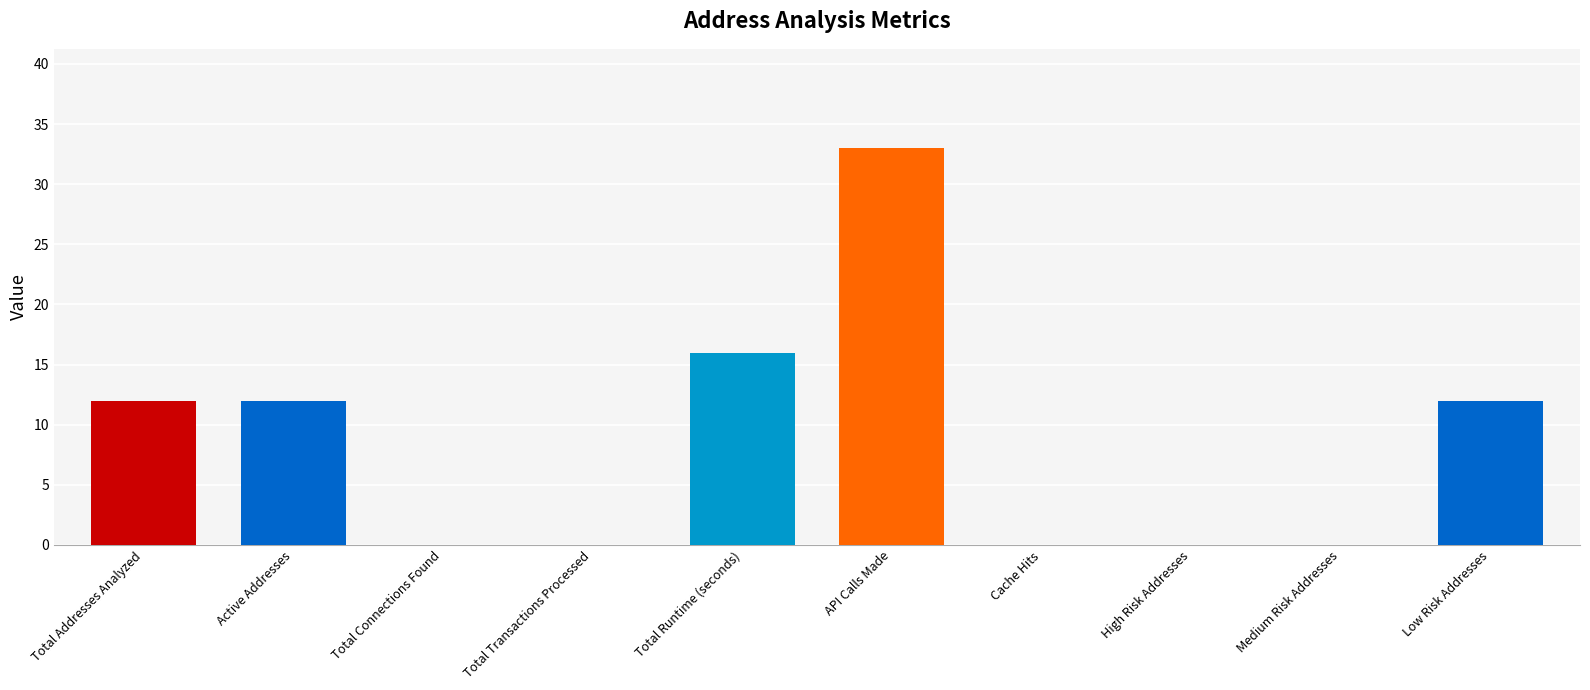

At which category does the chart reach its peak across all series?

API Calls Made